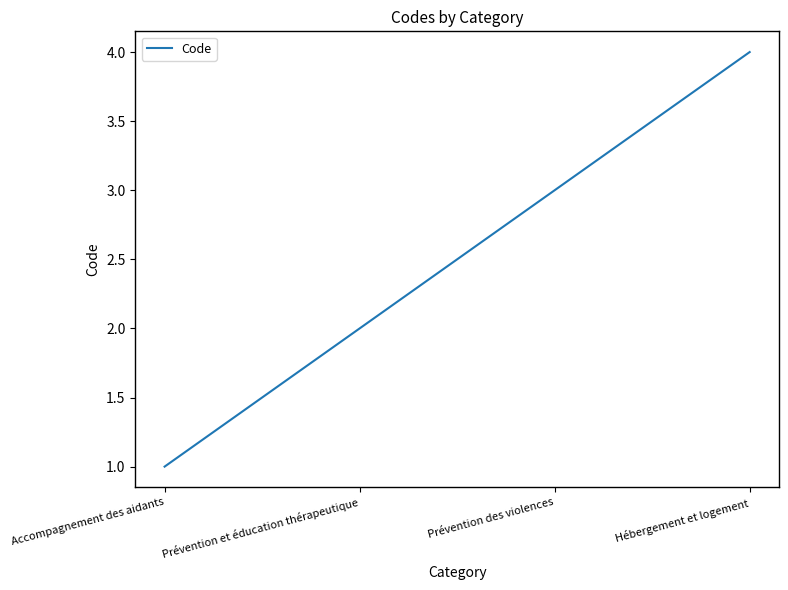

What is the smallest value displayed?

1